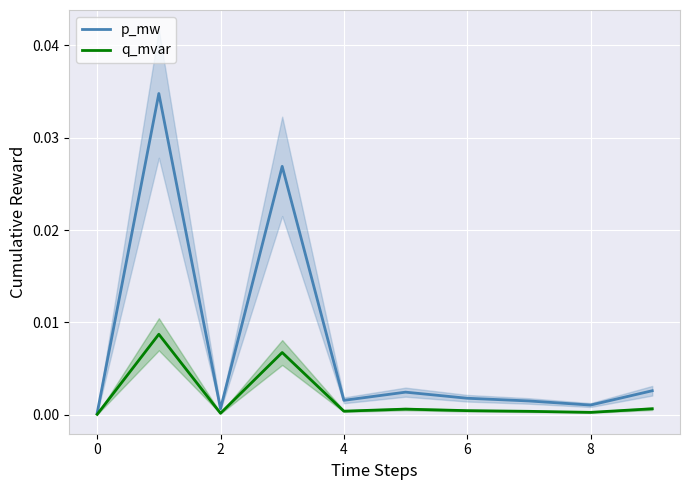

List the series in order of their peak value, highest first.

p_mw, q_mvar